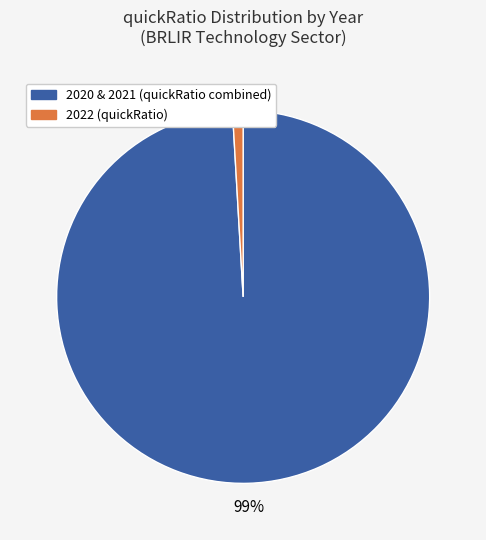

Does any single category account for the majority?

Yes